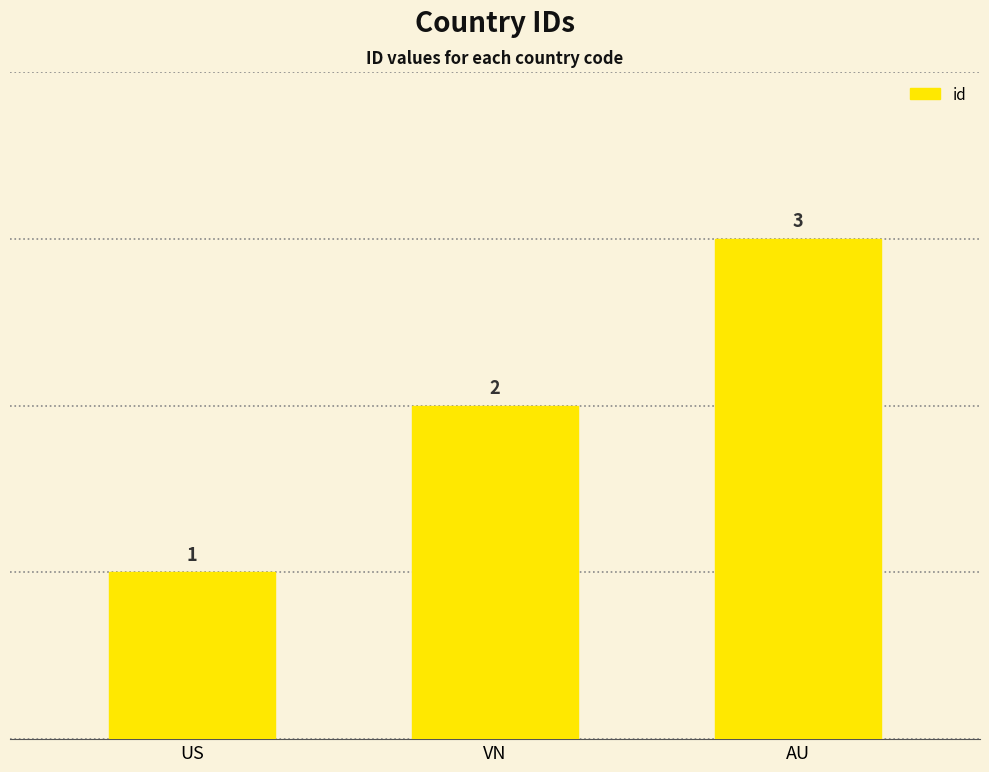

Which label corresponds to the largest value in the chart?

AU